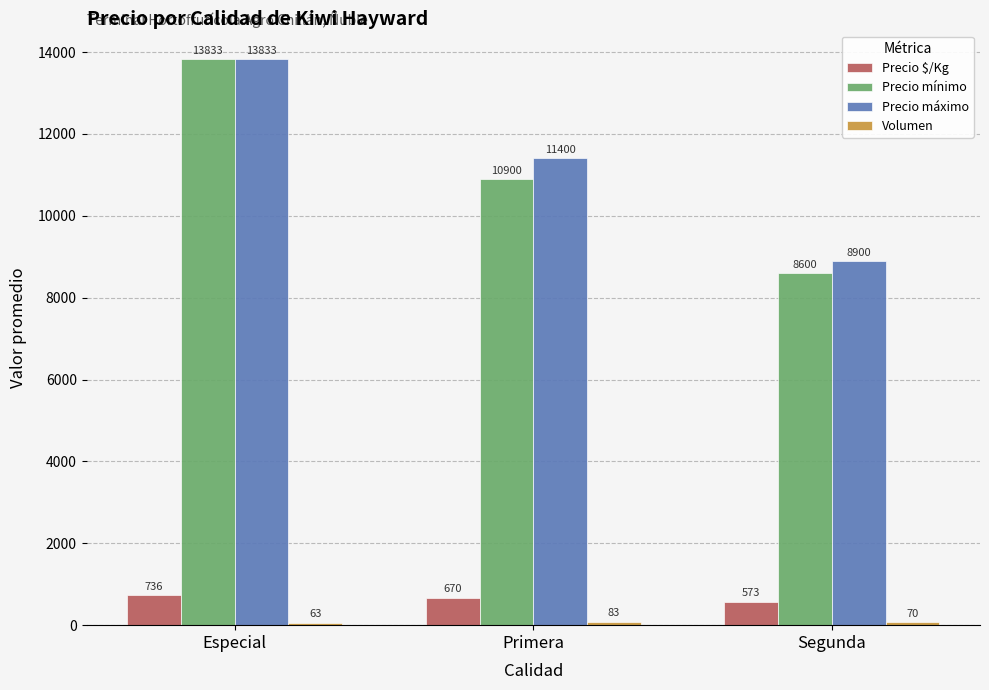

Rank the categories by Precio máximo value from highest to lowest.

Especial, Primera, Segunda